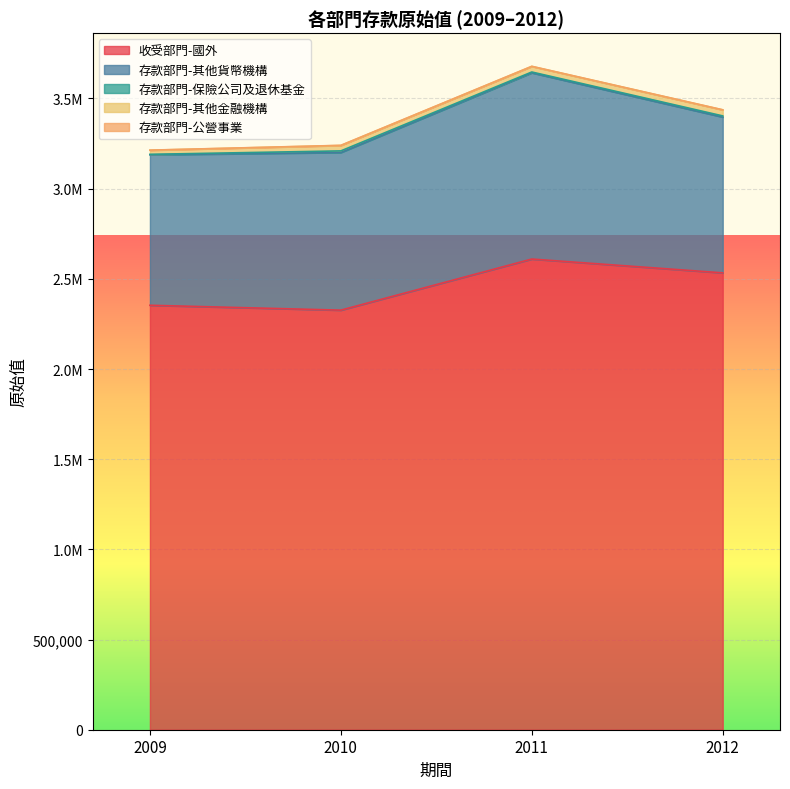

Reading right to left, list all the values displayed in this chart.

收受部門-國外: 2533142	2609701	2326341	2353417
存款部門-其他貨幣機構: 863845	1032628	874144	834215
存款部門-保險公司及退休基金: 6374	4436	8866	2684
存款部門-其他金融機構: 33564	31217	30190	22794
存款部門-公營事業: 210	245	526	352